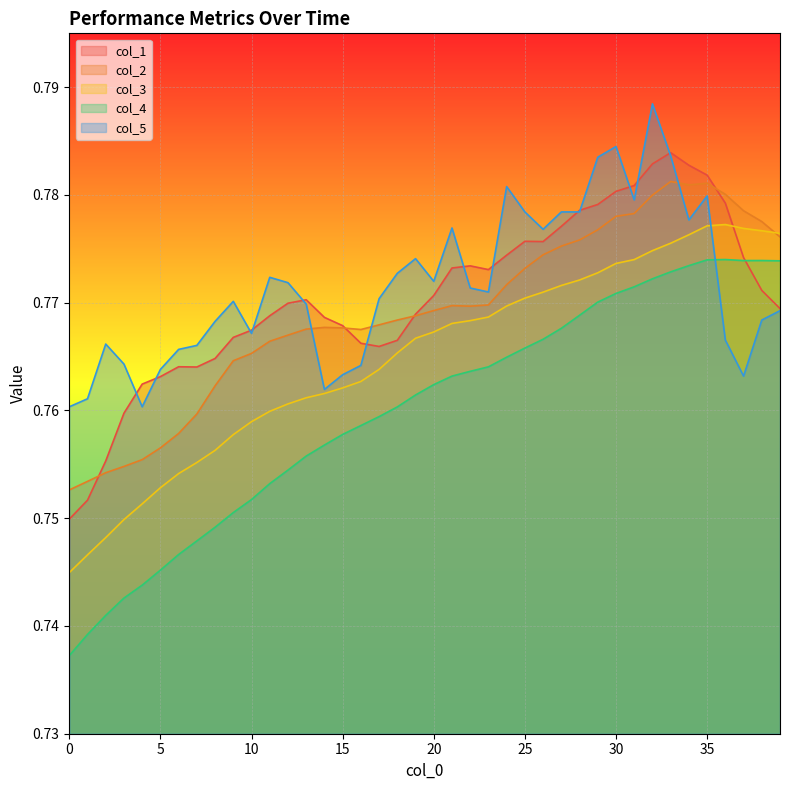

Read the col_5 value at 37.

0.8